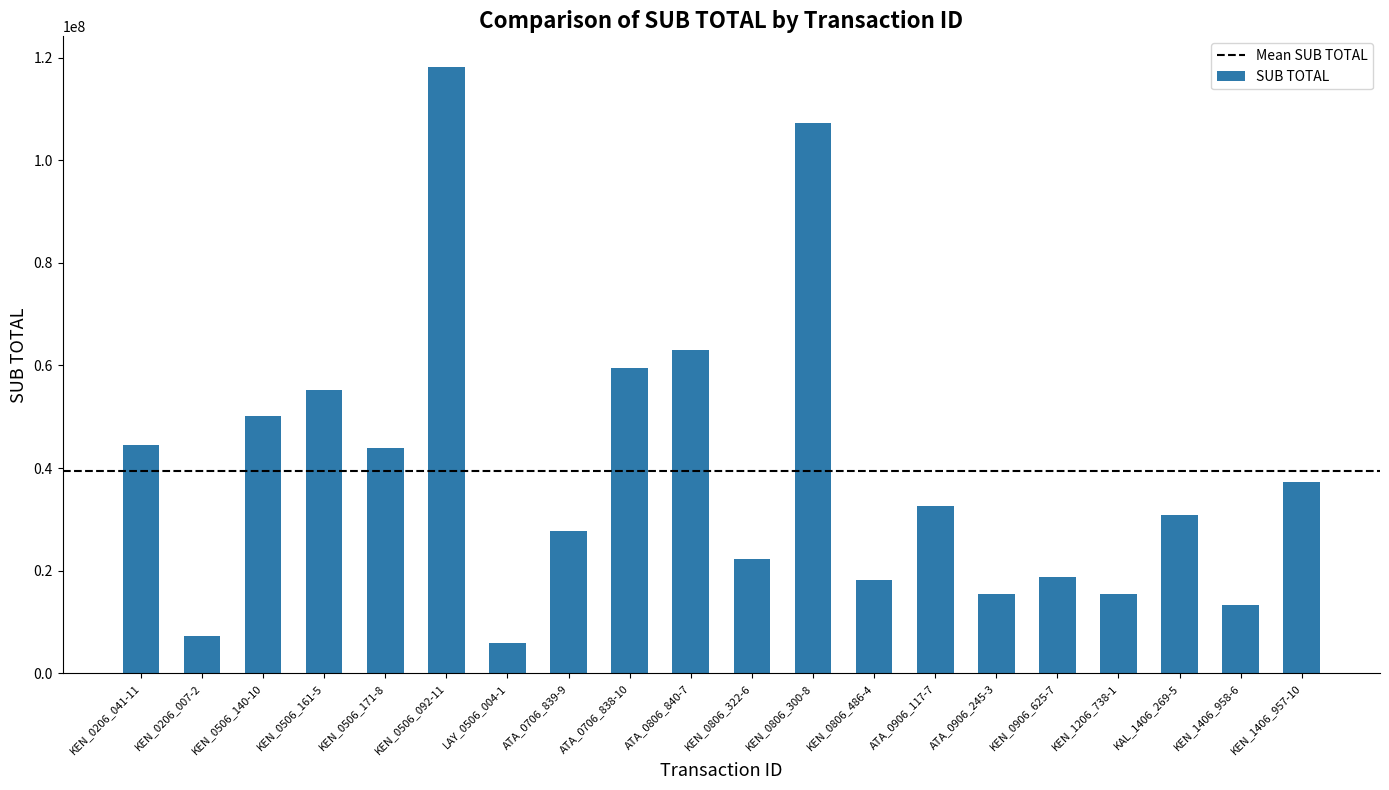

How many data points are less than 32528400?

10